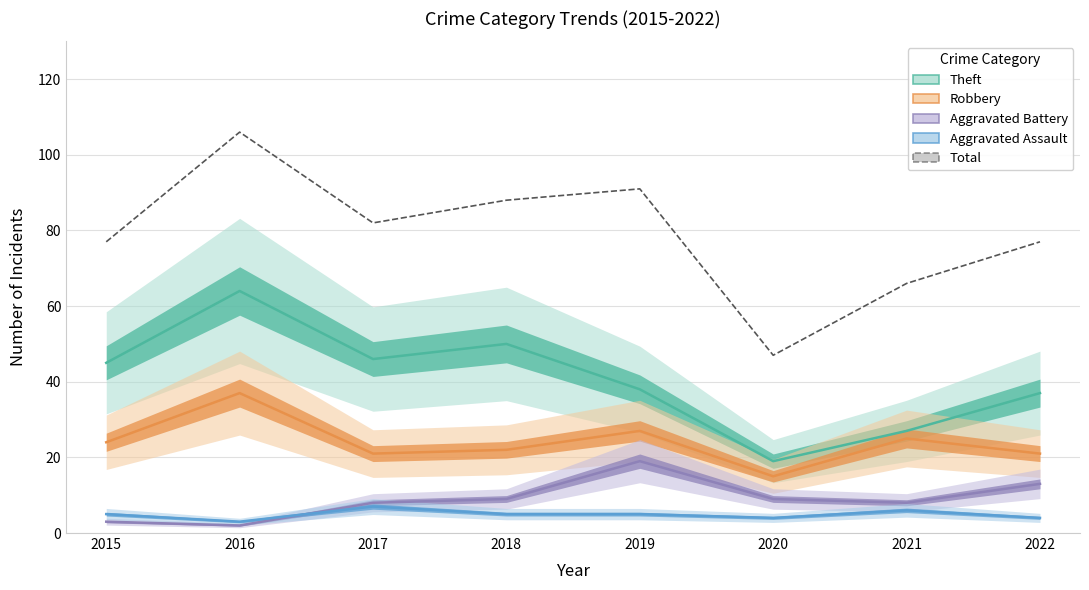

What are all the series names shown in the legend?

Theft, Robbery, Aggravated Battery, Aggravated Assault, Total